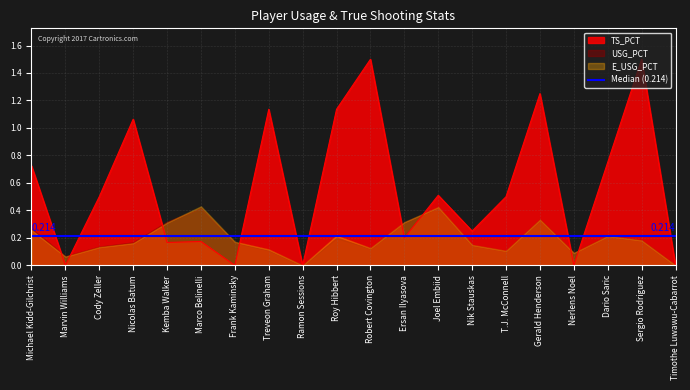

Is it true that TS_PCT equals 2.0 at Robert Covington?

False